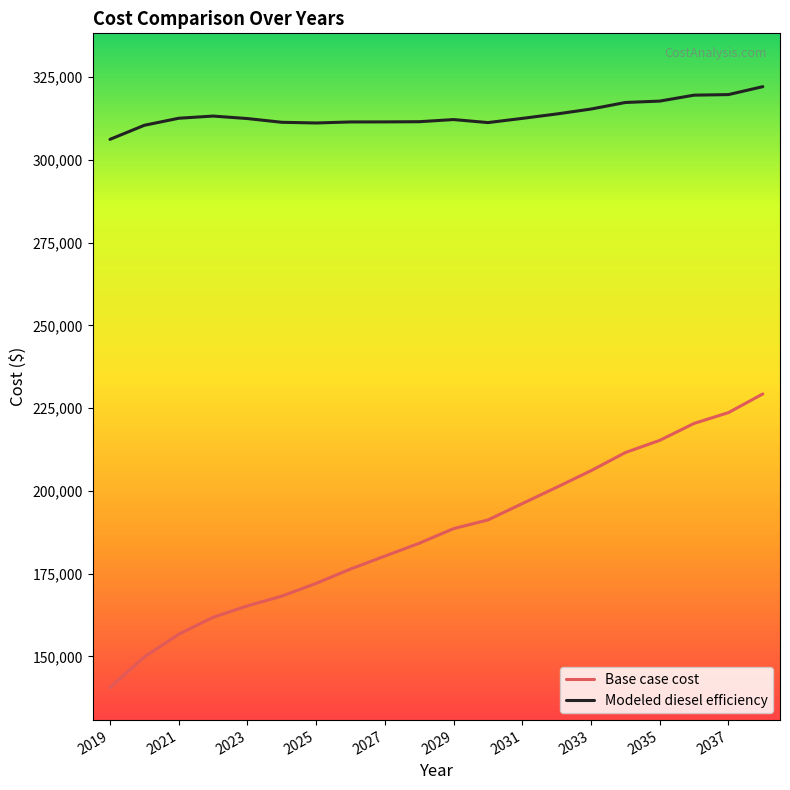

What is the difference between the maximum and minimum values in the Base case cost series?

88713.3